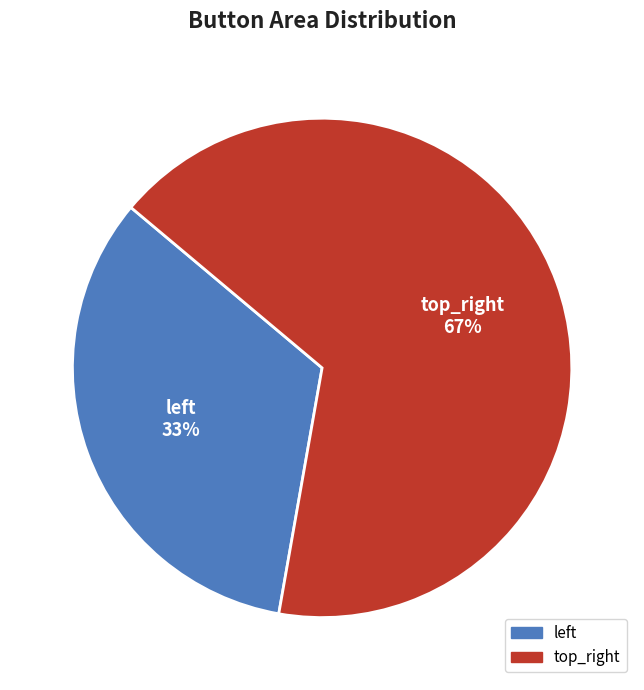

What is the largest slice in the pie chart?

top_right